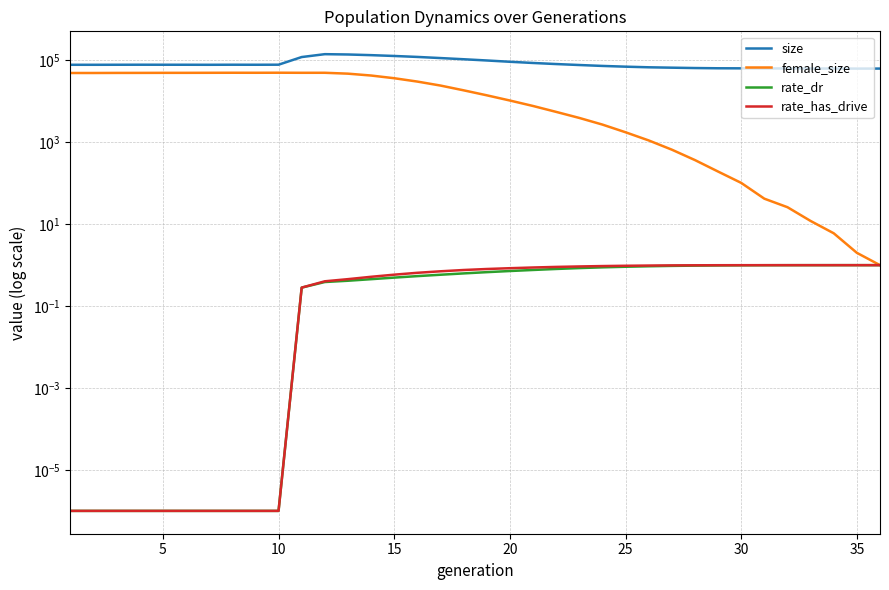

True or false: female_size has a value of 17.2 at 32.

False